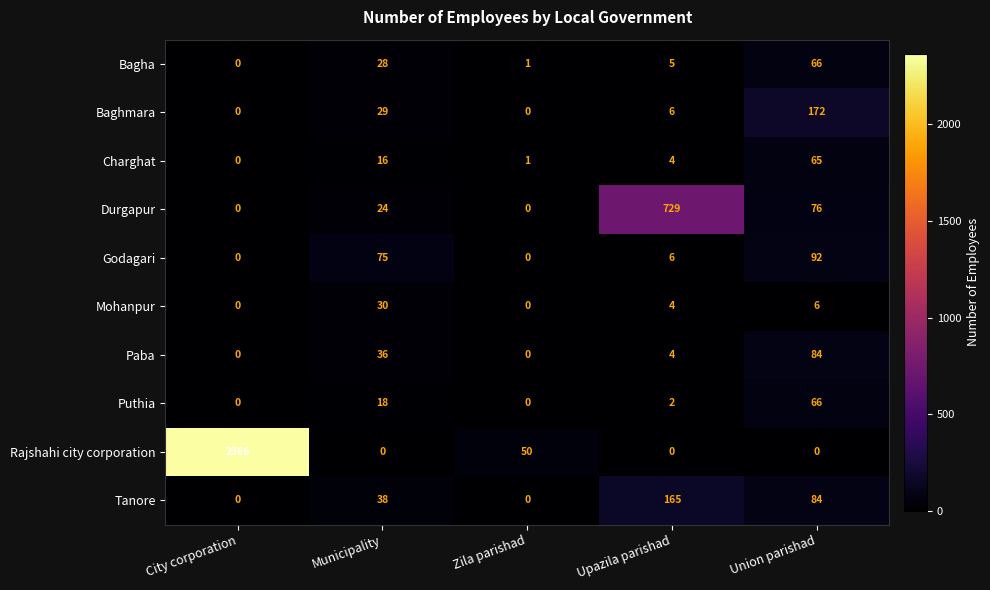

The value of Paba at Union parishad is 84. True or false?

True